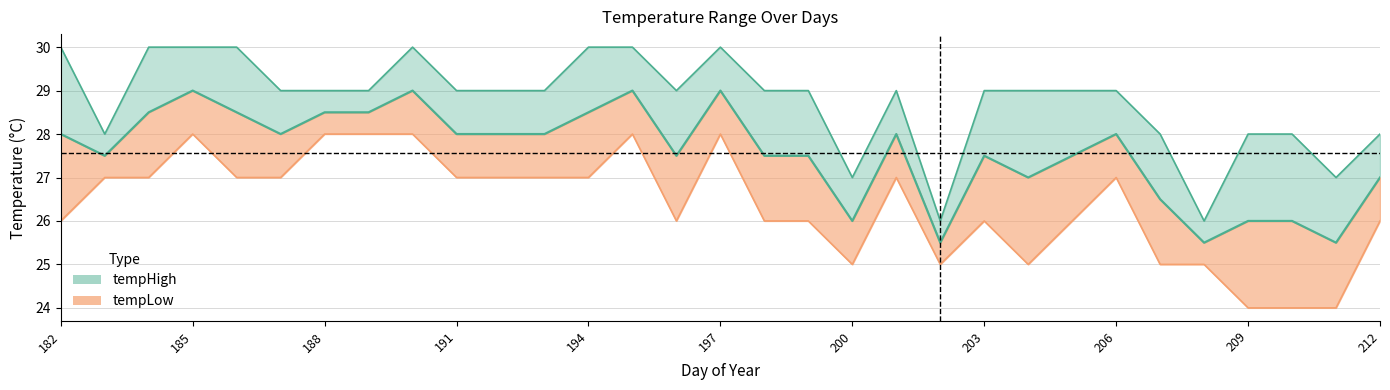

How many lines are shown in the chart?

2